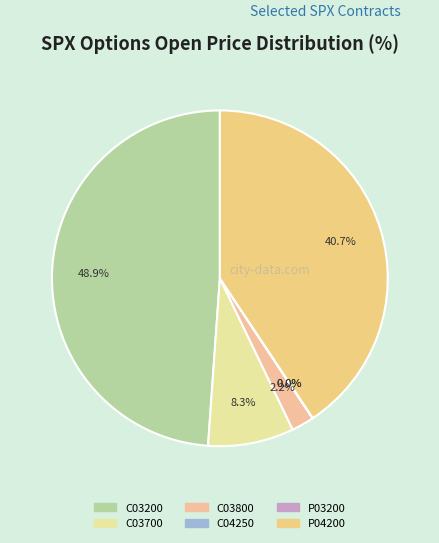

Rank the categories by value from highest to lowest.

SPX 210115C03200000, SPX 210115P04200000, SPX 210115C03700000, SPX 210115C03800000, SPX 210115P03200000, SPX 210115C04250000